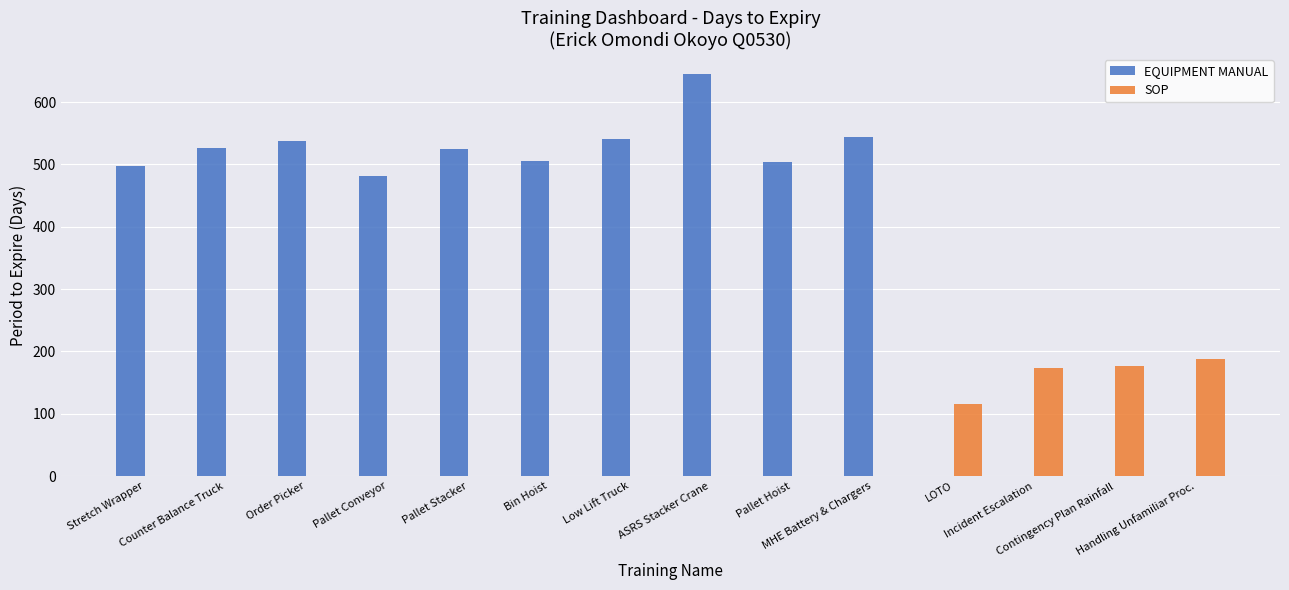

What is the sum of all EQUIPMENT MANUAL values?

5307